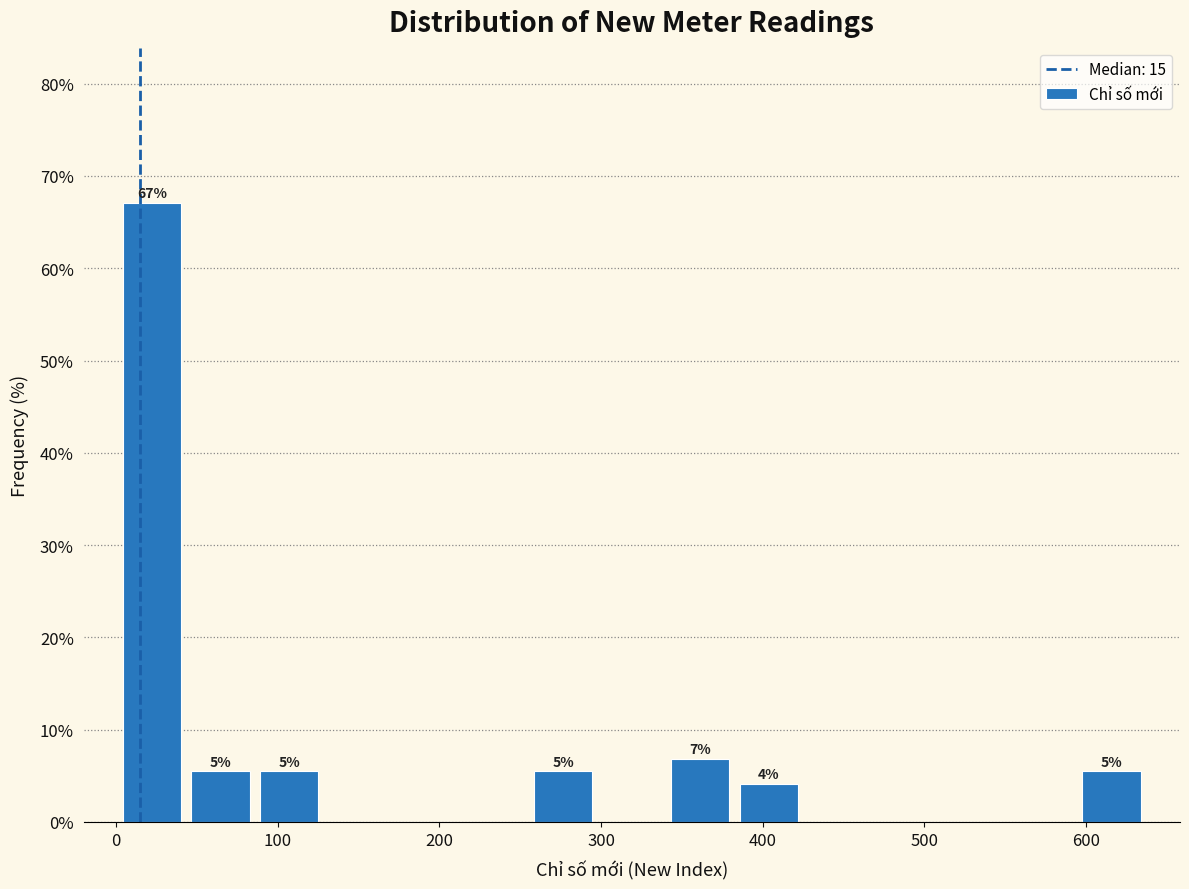

Which range on the x-axis has the tallest bar?

0 to 40